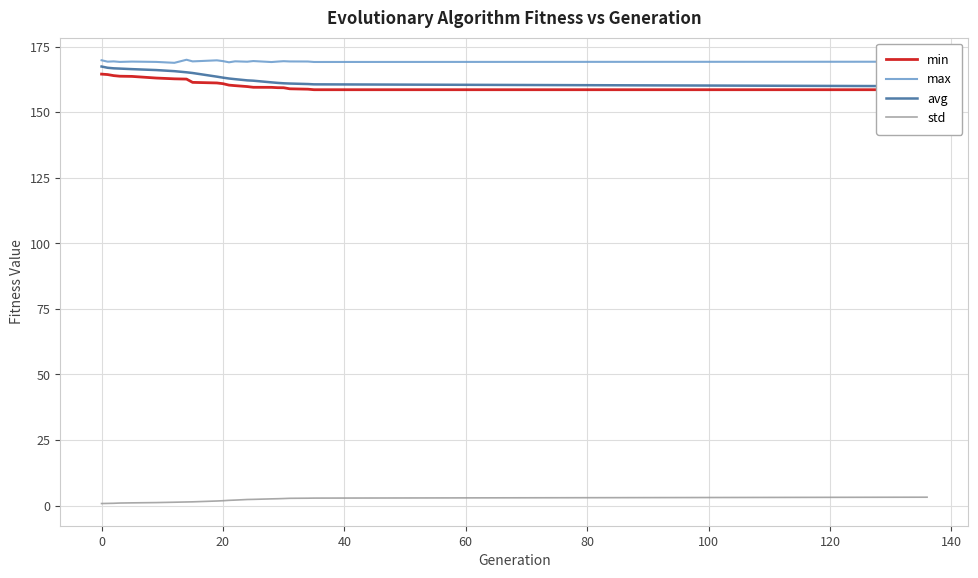

True or false: std and max intersect in this chart.

False